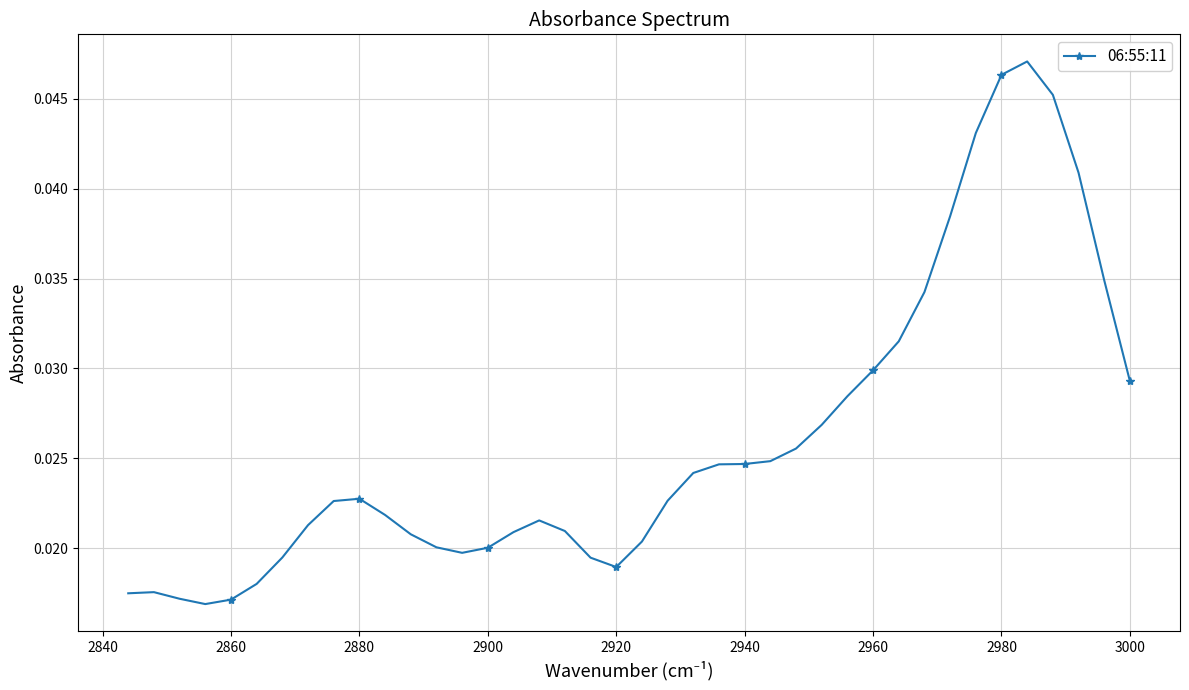

Count the values in the range 0 to 1.

40